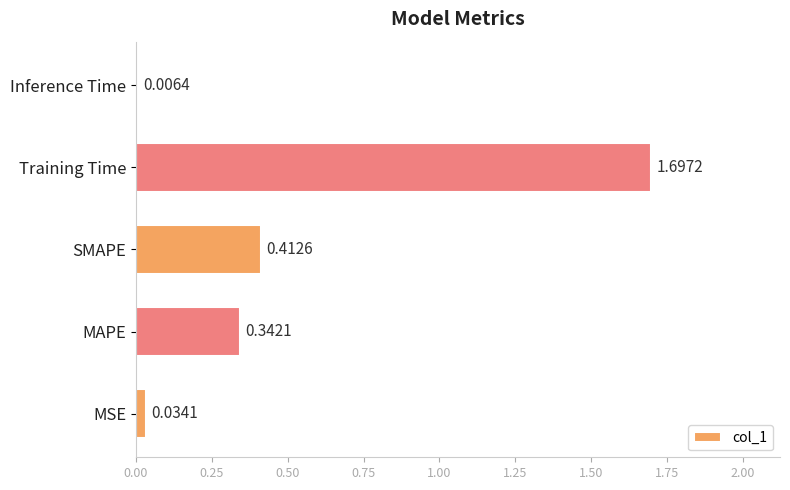

How many distinct data groups are displayed?

1